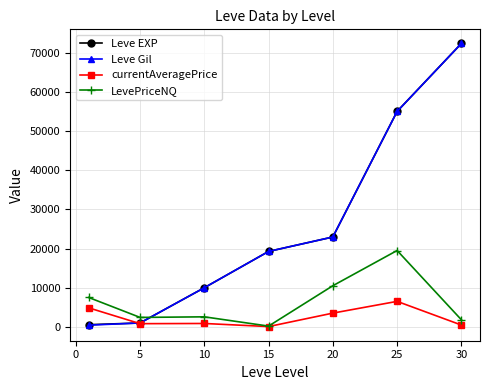

What is the greatest value displayed?

72430